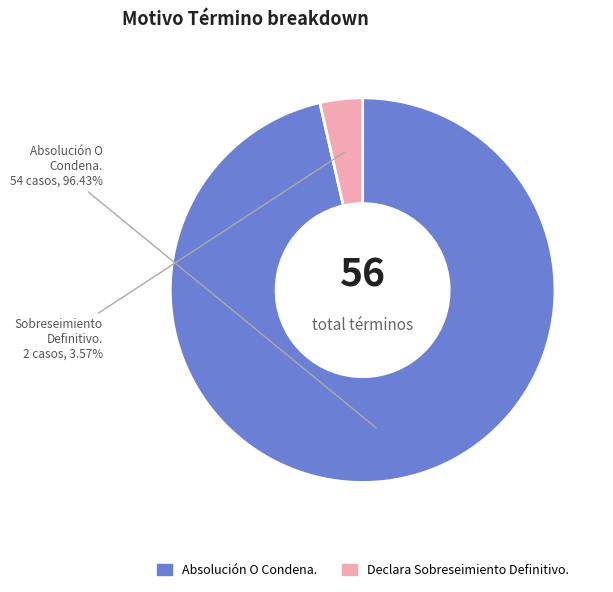

To the nearest percent, what portion does Absolución O Condena. represent?

96%